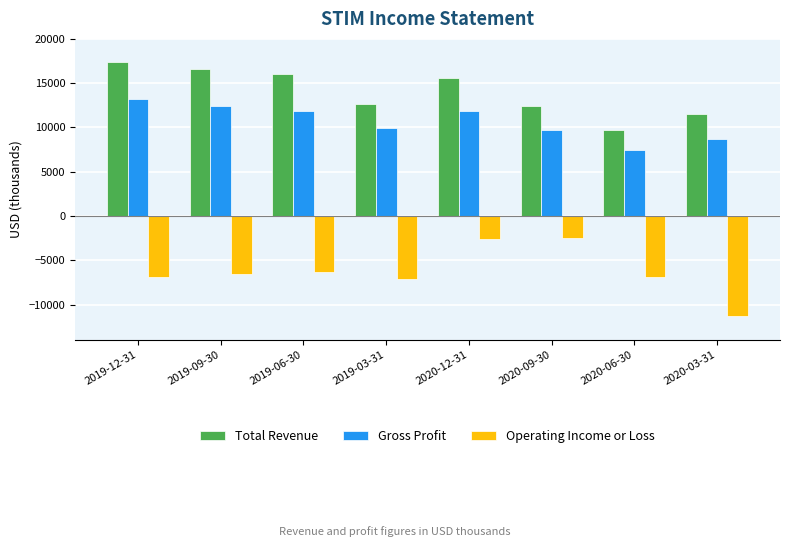

What is the difference between the maximum and minimum values in the Gross Profit series?

5800